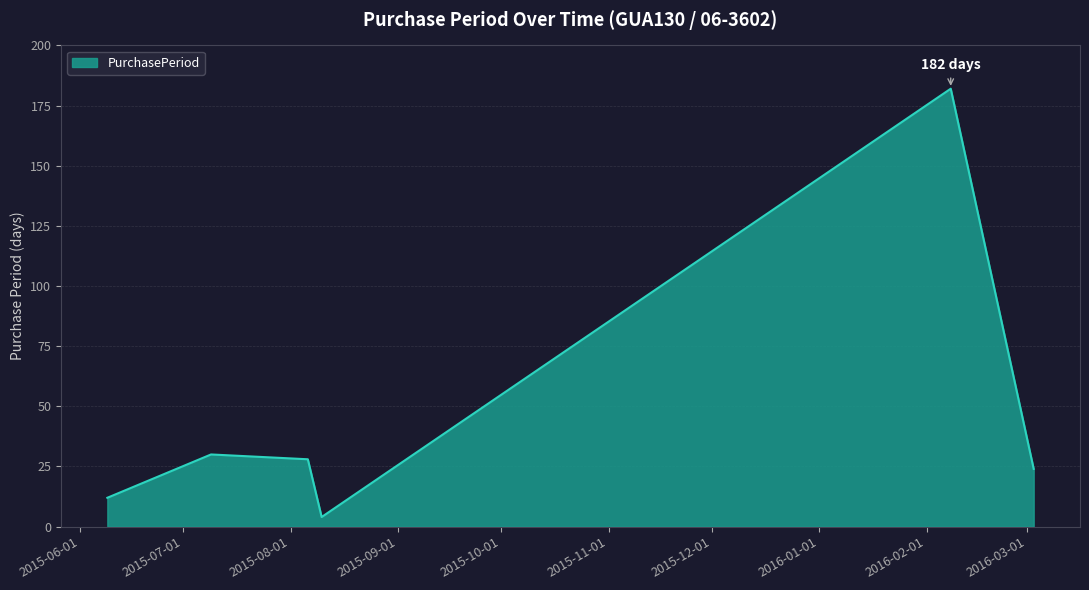

True or false: there are more than 0 points higher than both neighbors.

True